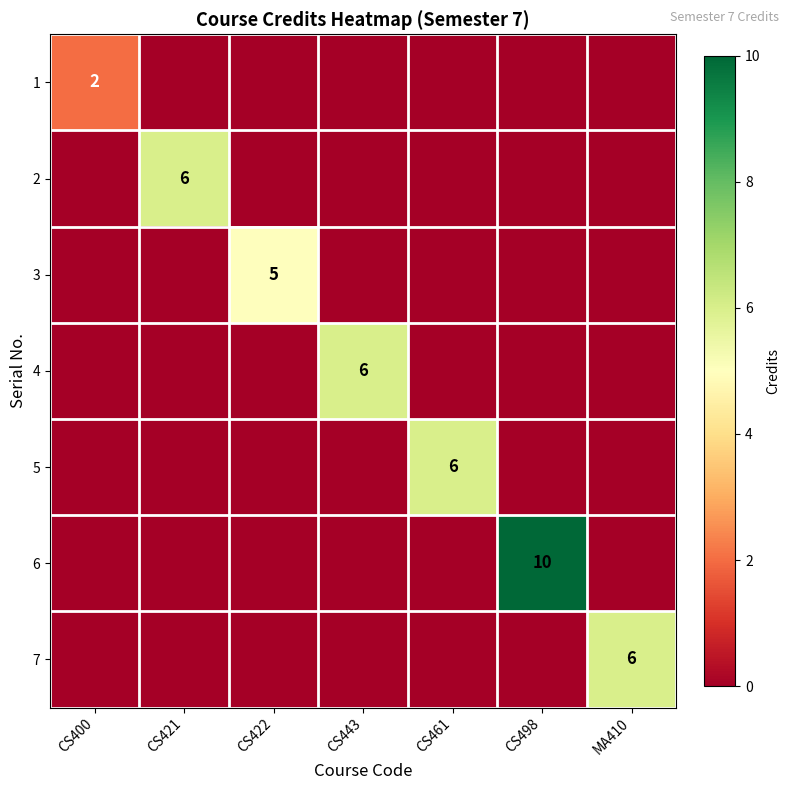

True or false: 2 has a value of 9 at CS421.

False